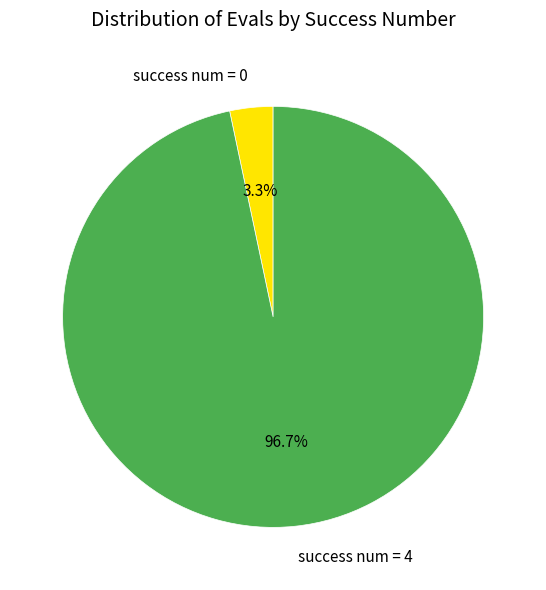

Which has a higher value, success num = 4 or success num = 0?

success num = 4